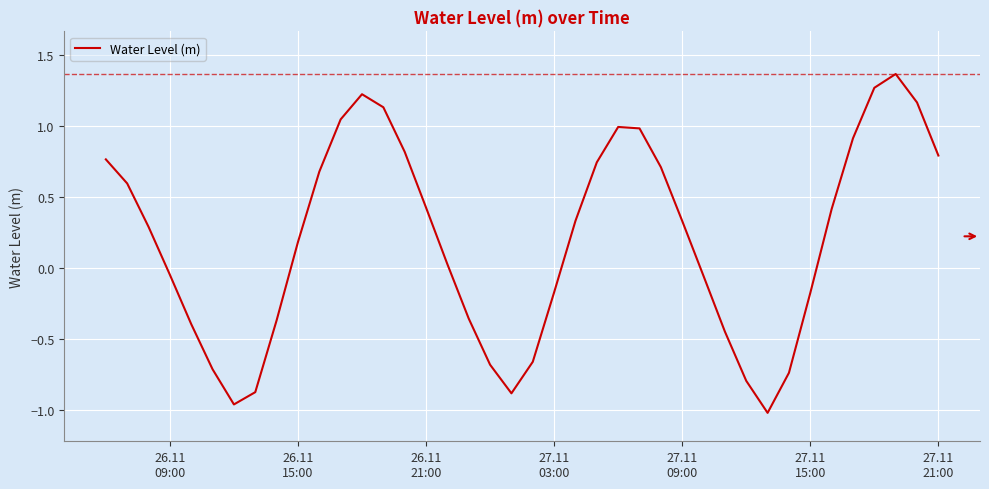

What is the difference between the maximum and minimum values?

2.4